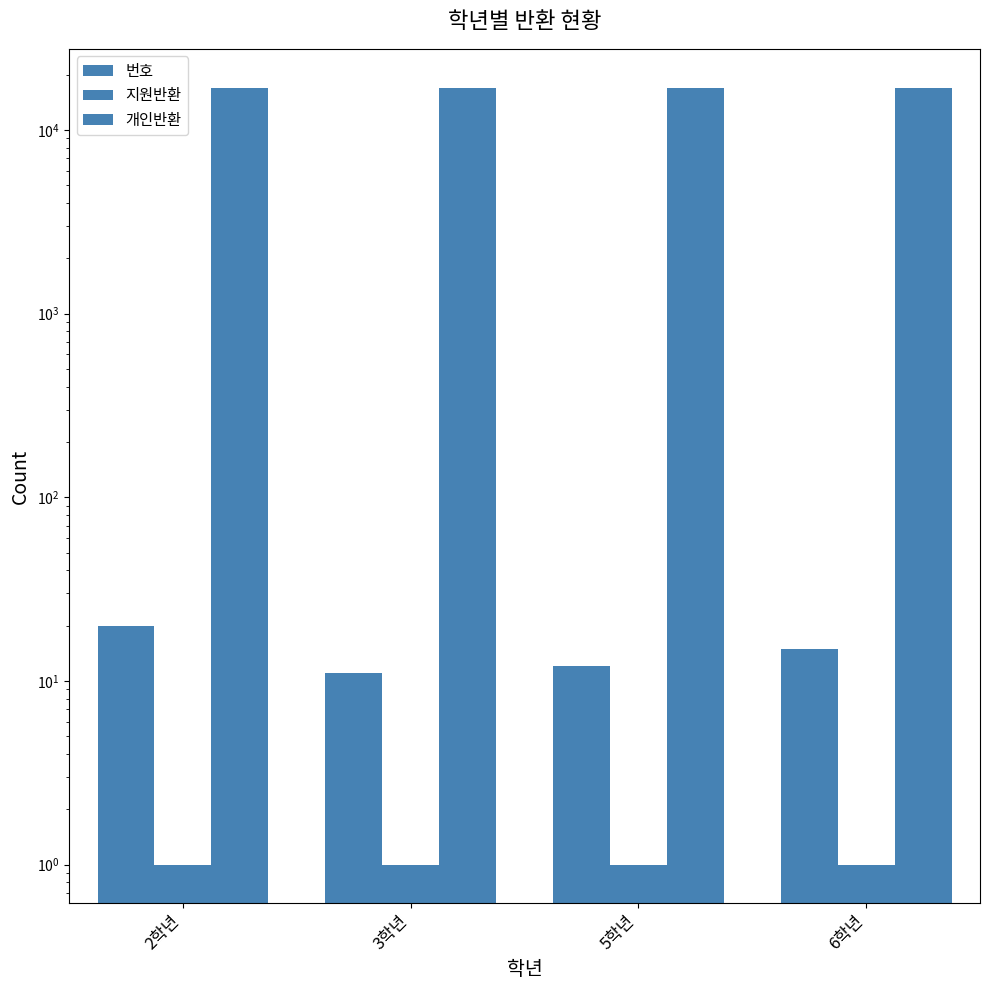

Rank the categories by 번호 value from highest to lowest.

2학년, 6학년, 5학년, 3학년